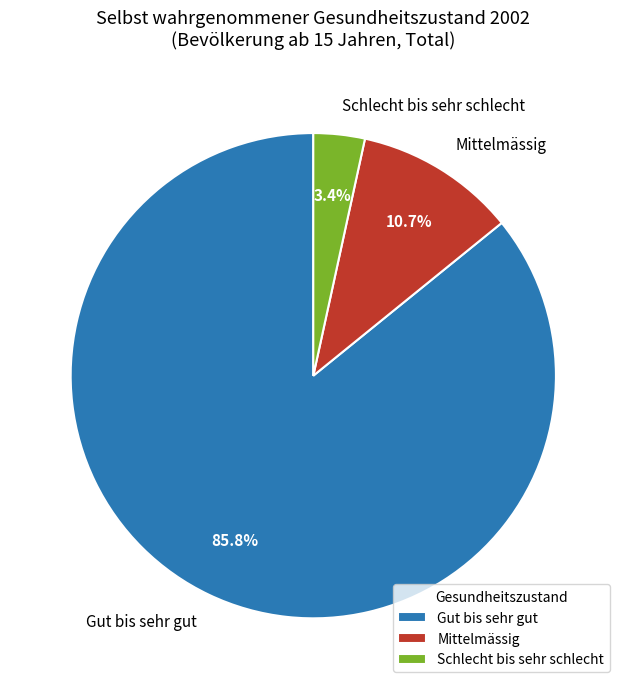

Between Gut bis sehr gut and Schlecht bis sehr schlecht, which is larger?

Gut bis sehr gut